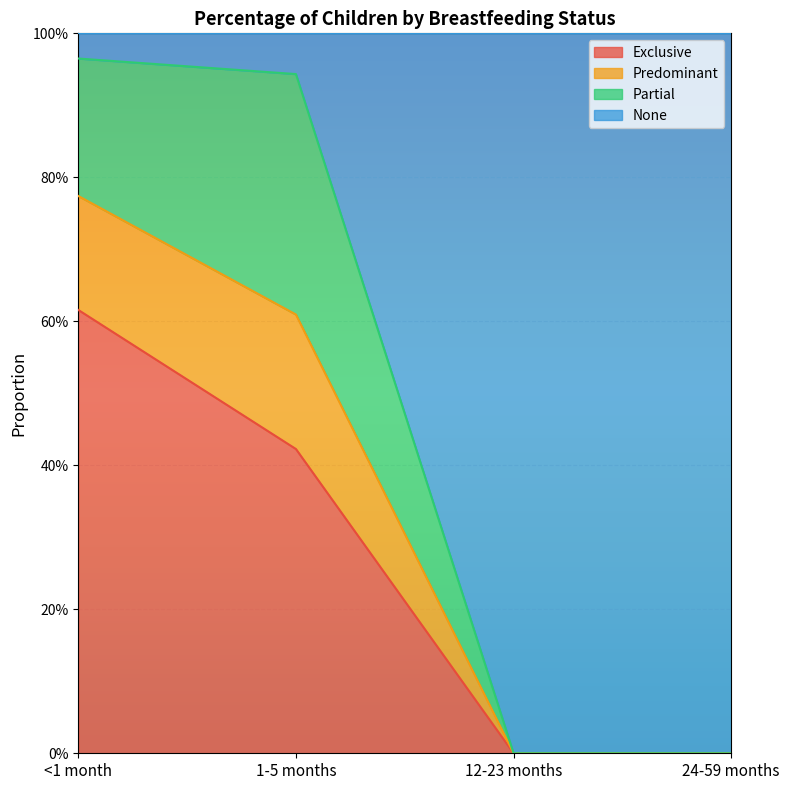

Between 24-59 months and <1 month, which is larger?

<1 month